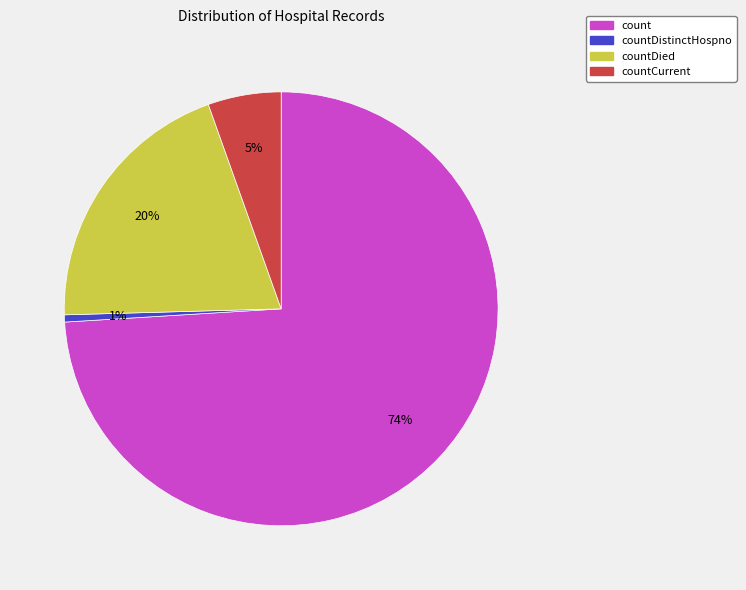

To the nearest percent, what is the difference between the largest and smallest slice percentages?

73%